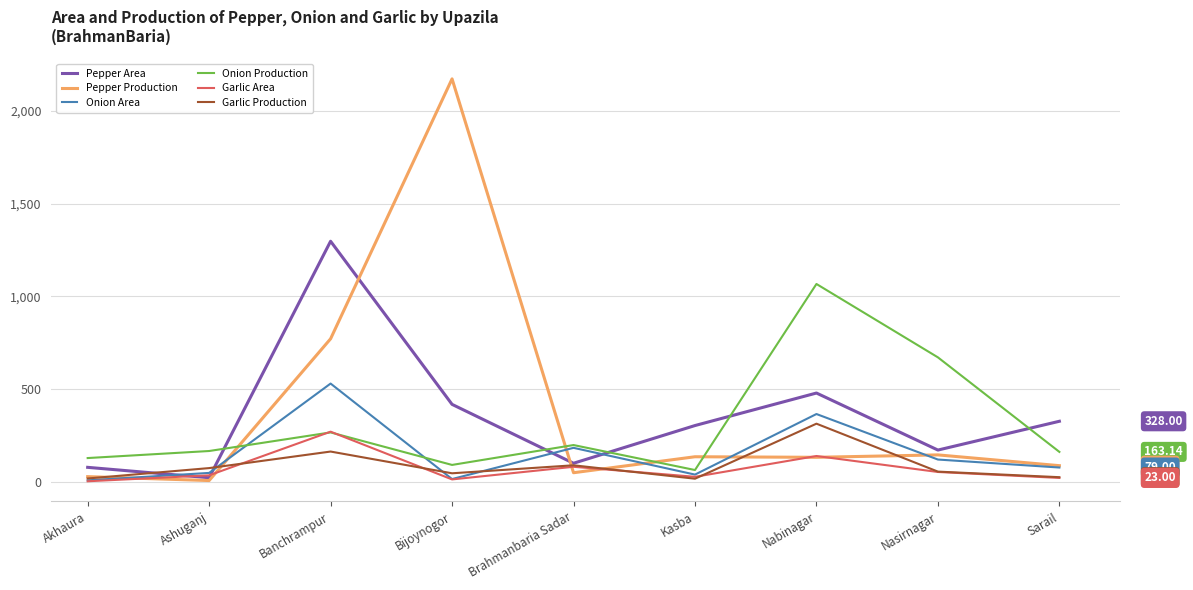

What is the sum of all Pepper Area values?

3208.0